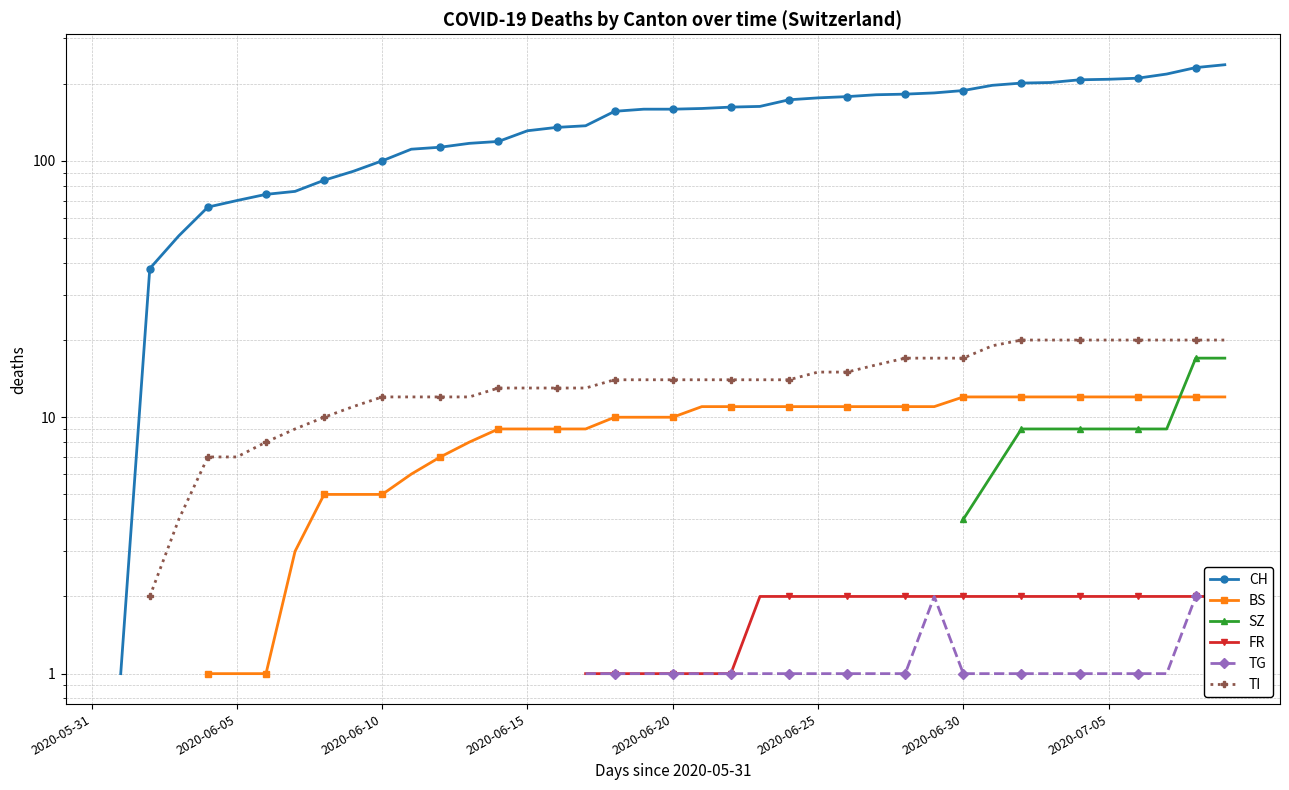

True or false: BS and TG intersect in this chart.

False